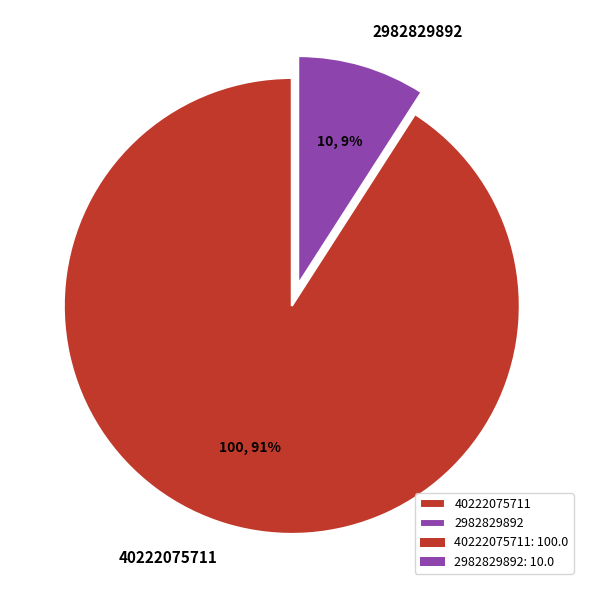

How many segments does this pie chart have?

2